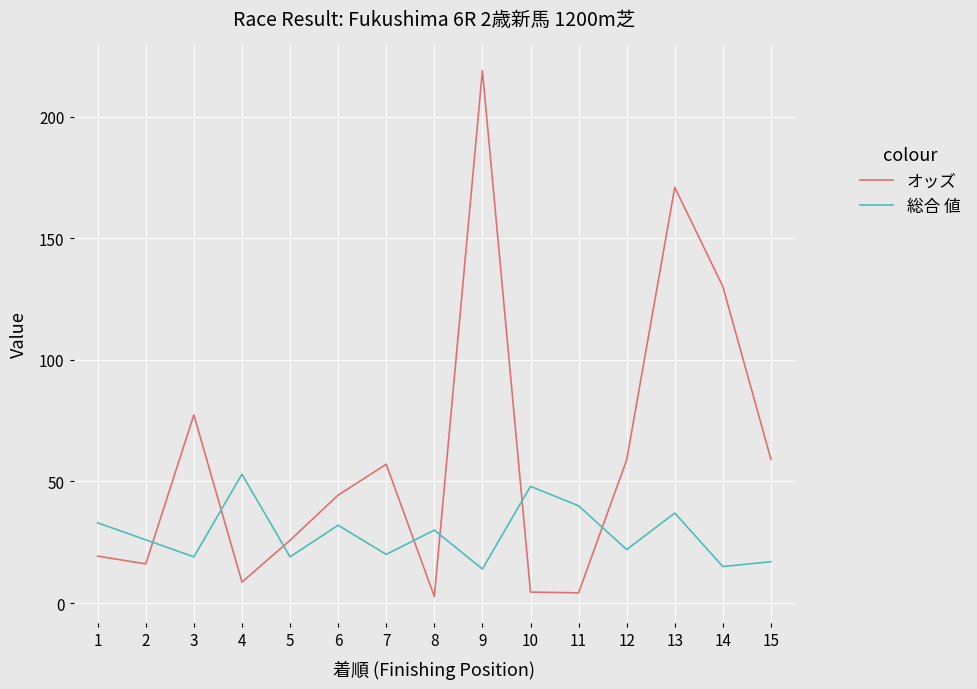

What value does the 総合 値 series have at 12?

22.0